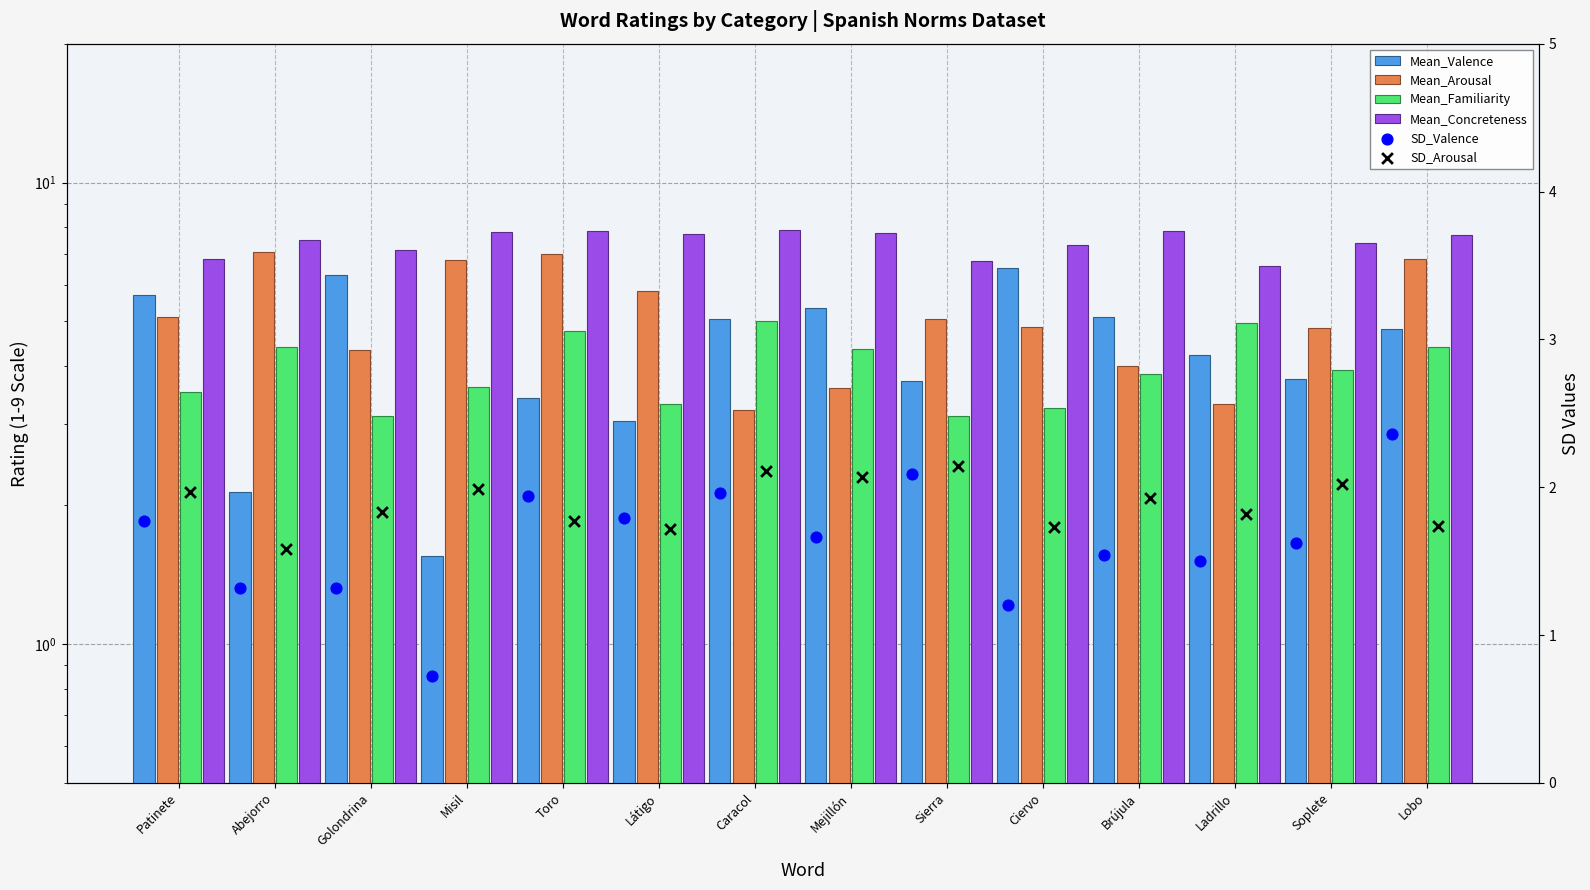

What are all the series names shown in the legend?

Mean_Valence, Mean_Arousal, Mean_Familiarity, Mean_Concreteness, SD_Valence, SD_Arousal